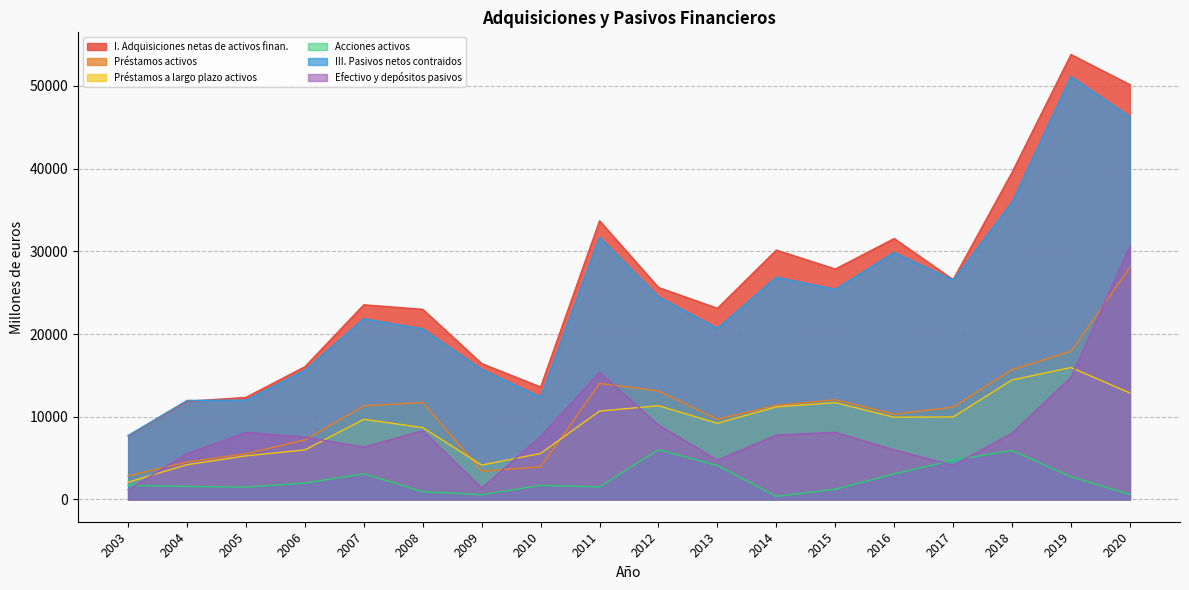

Where does the Préstamos activos series first go above 11319?

2008